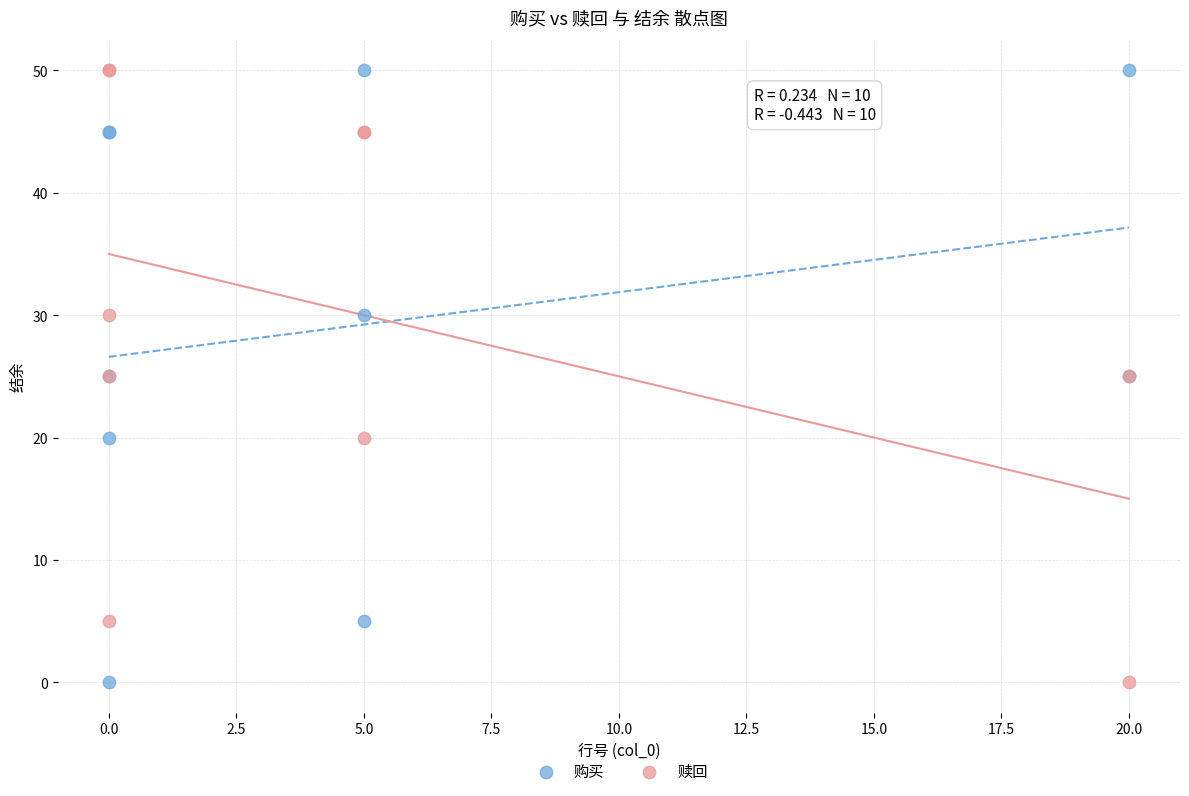

What are all the series names shown in the legend?

购买, 赎回